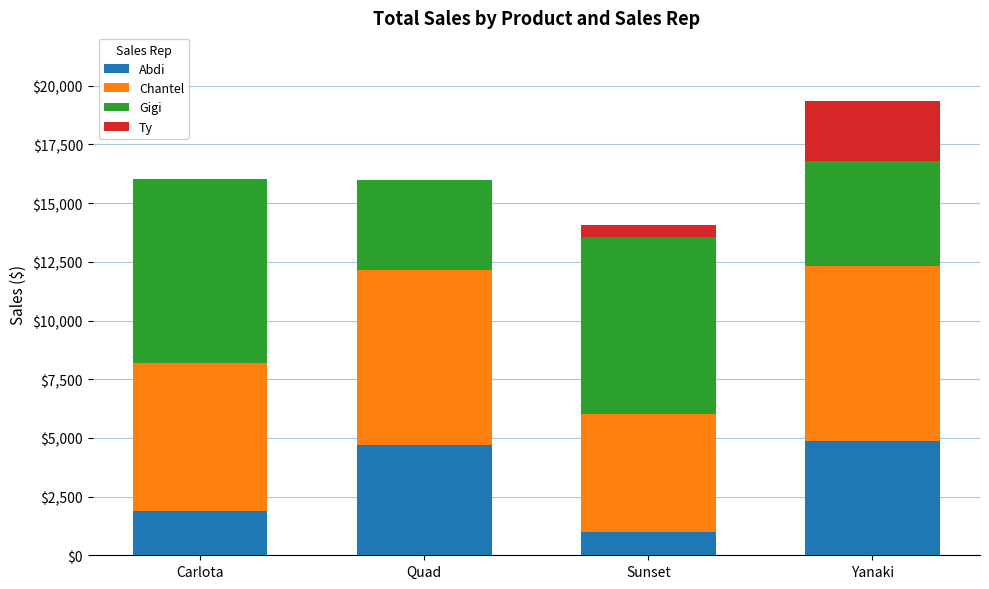

Reading left to right, list the values for the Abdi series.

Carlota=1865.2	Quad=4692.4	Sunset=1005.6	Yanaki=4868.6